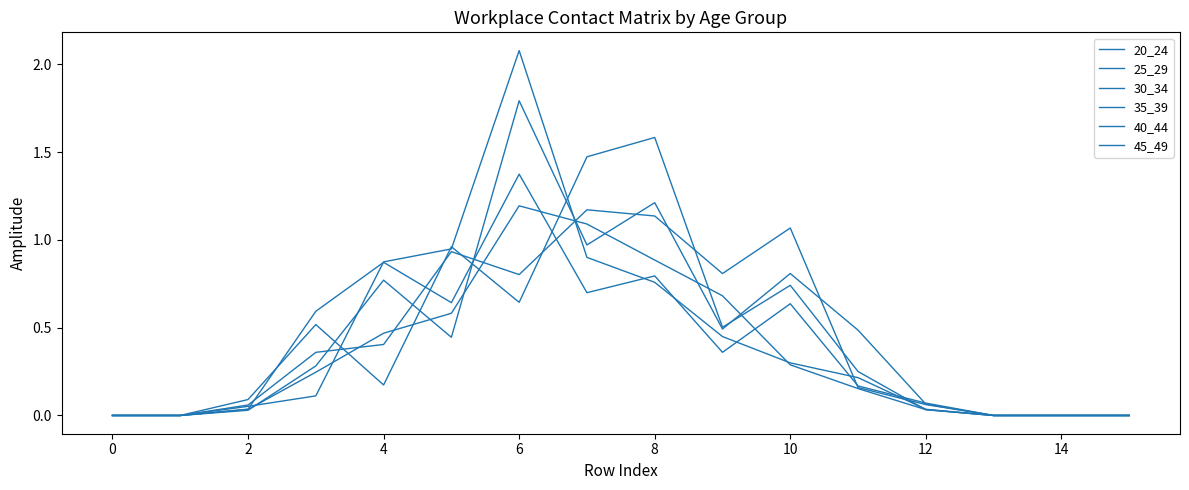

How many lines are shown in the chart?

6